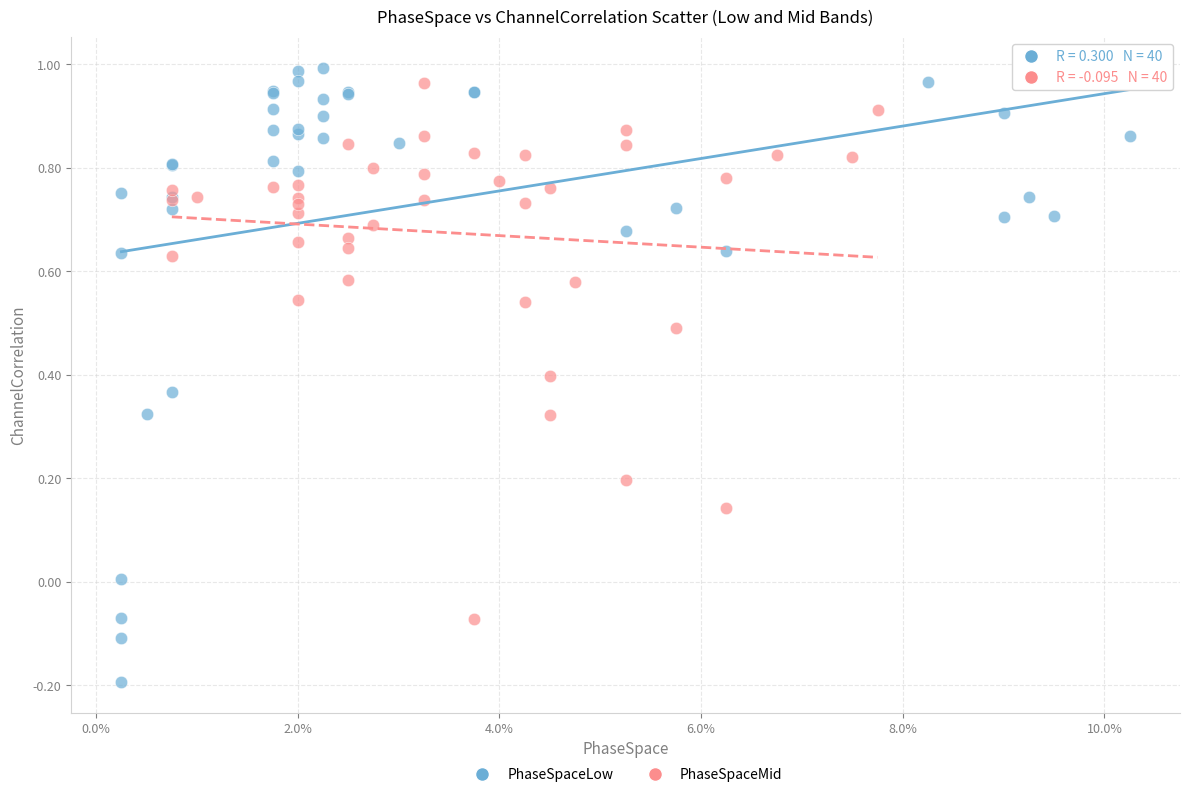

Which series reaches the maximum Y coordinate?

PhaseSpaceLow